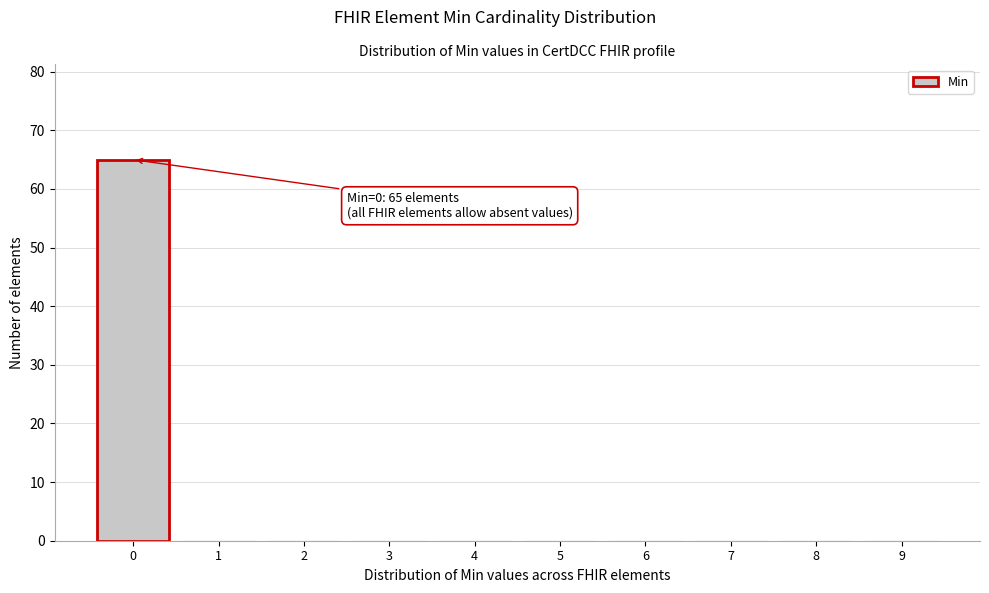

Reading left to right, what are all the values shown in this chart?

0=65	1=0	2=0	3=0	4=0	5=0	6=0	7=0	8=0	9=0